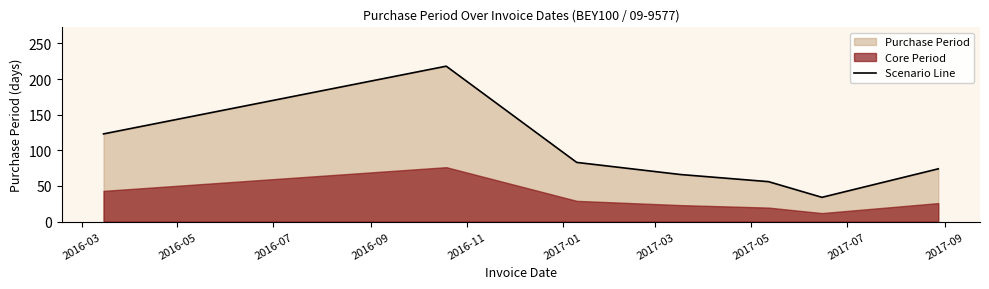

What is the greatest value displayed?

218